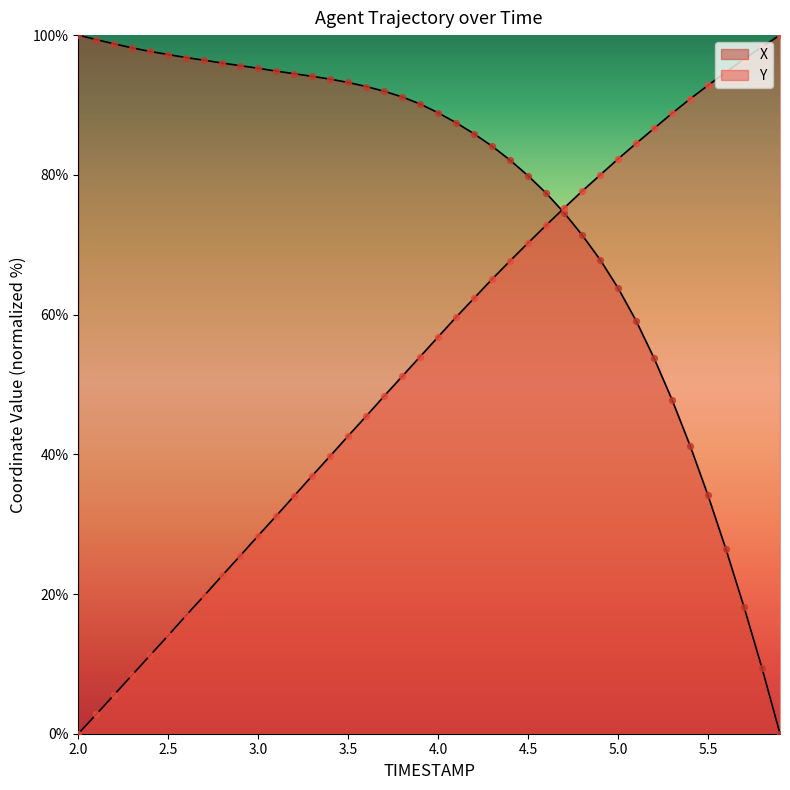

At how many categories does at least one series exceed 20?

40